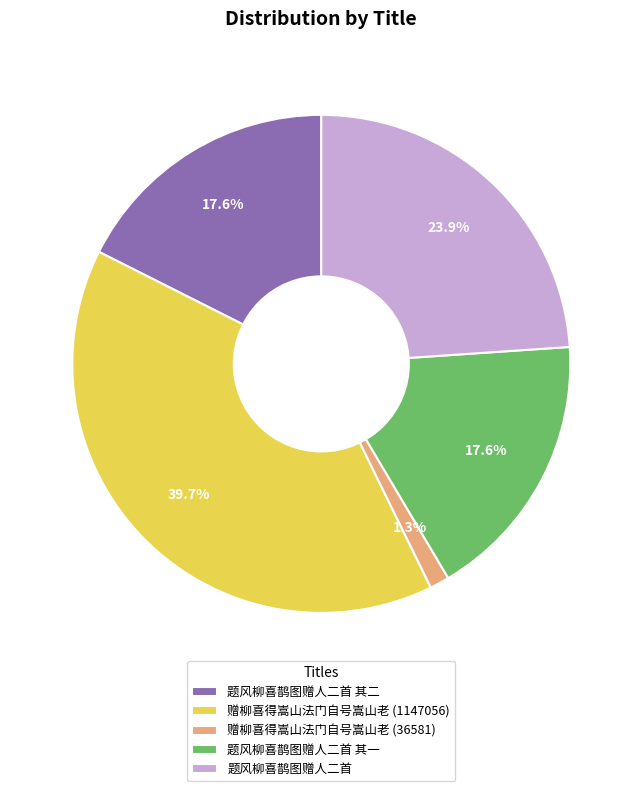

The 题风柳喜鹊图赠人二首 slice represents 29% of the pie. True or false?

False